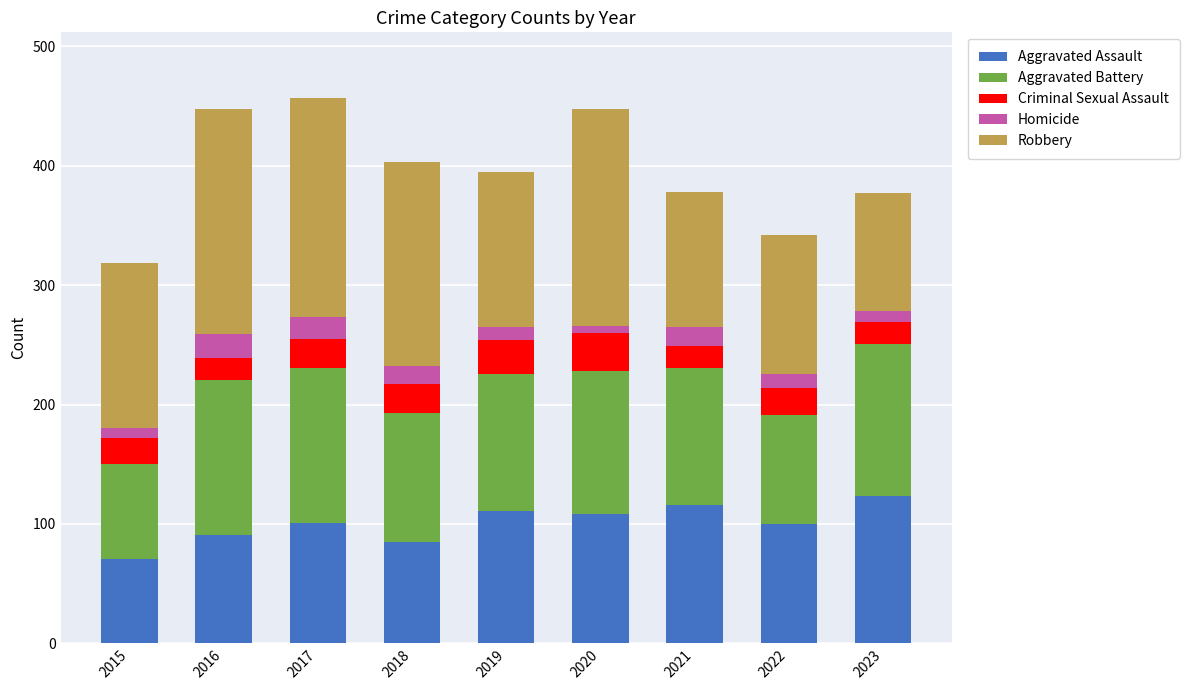

Which category has the lowest value in the Aggravated Assault series?

2015